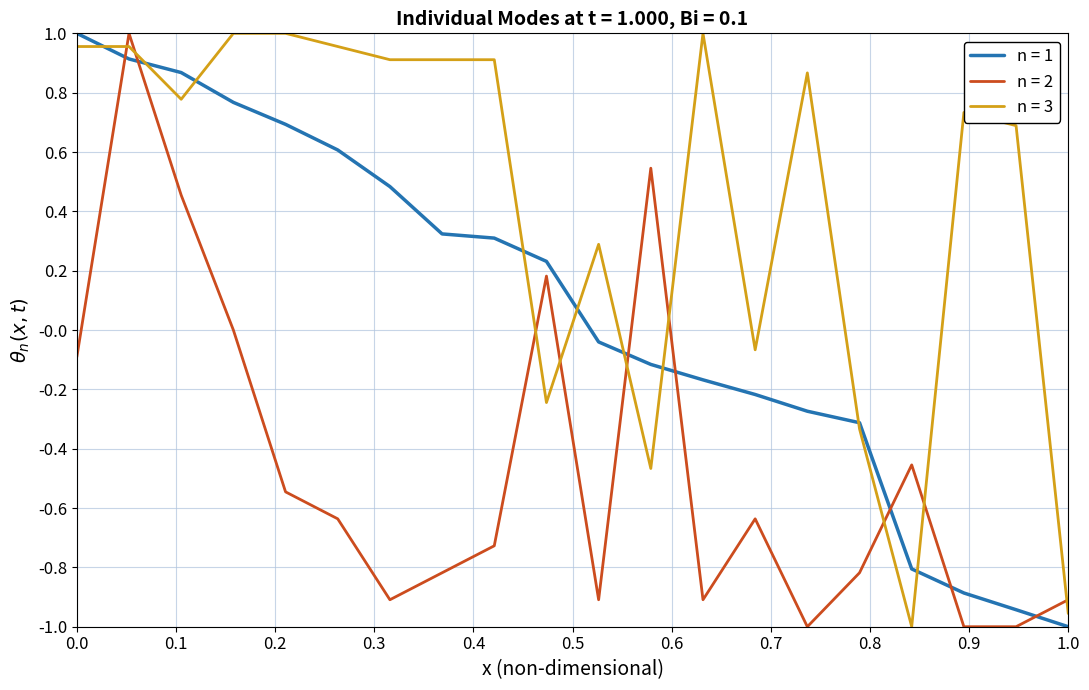

Which series ends up on top after the final intersection of n = 3 and n = 2?

n = 2